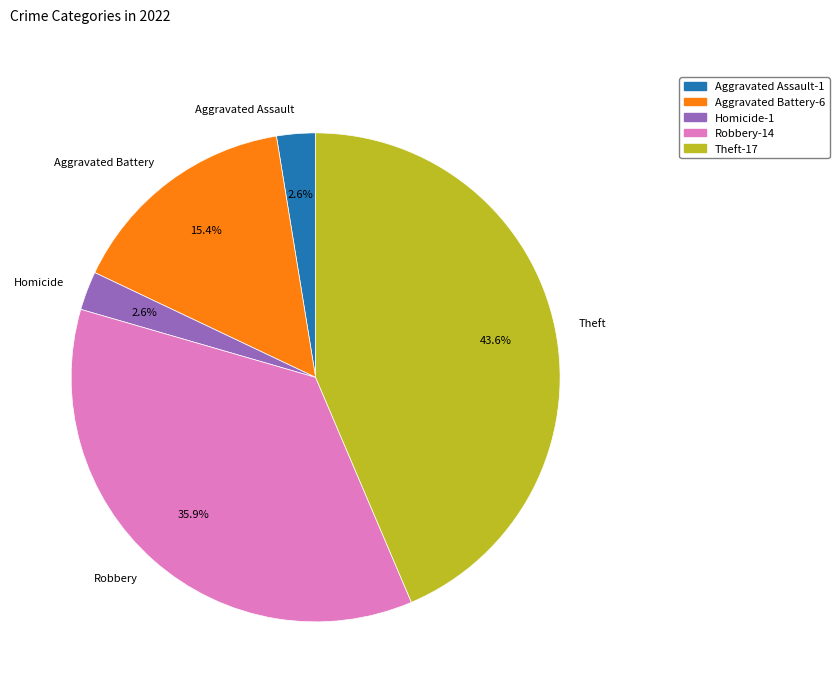

Which has a higher value, Aggravated Battery or Robbery?

Robbery